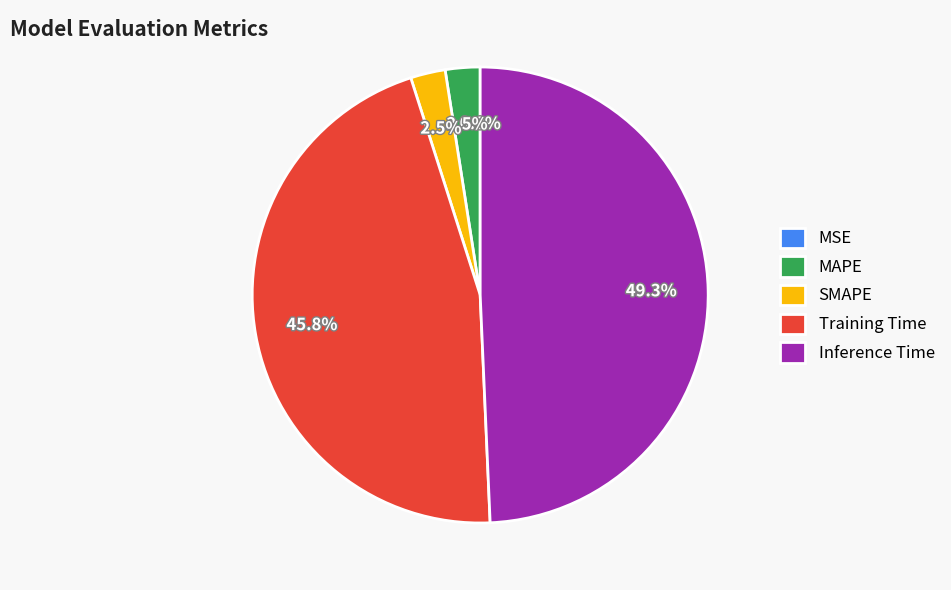

Combined, do Inference Time and Training Time account for over 50%?

Yes